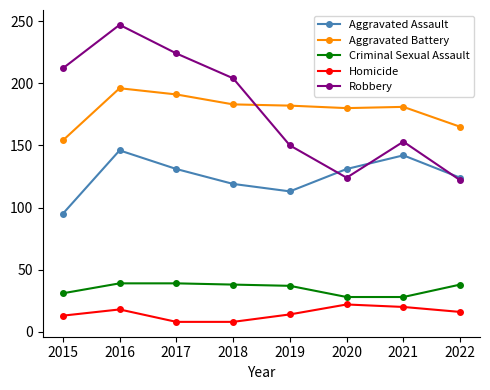

What is the average value of the Homicide series?

15